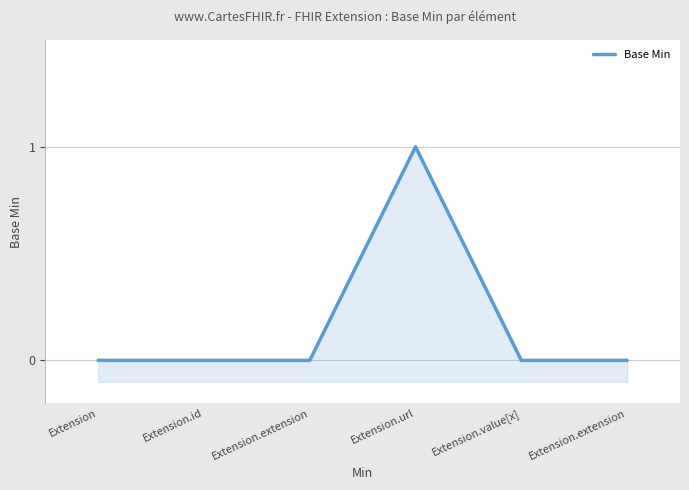

The value at Extension.id is 0. True or false?

True